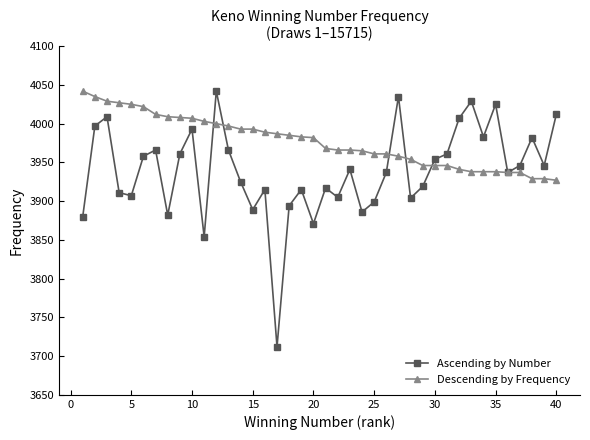

How many distinct data groups are displayed?

2